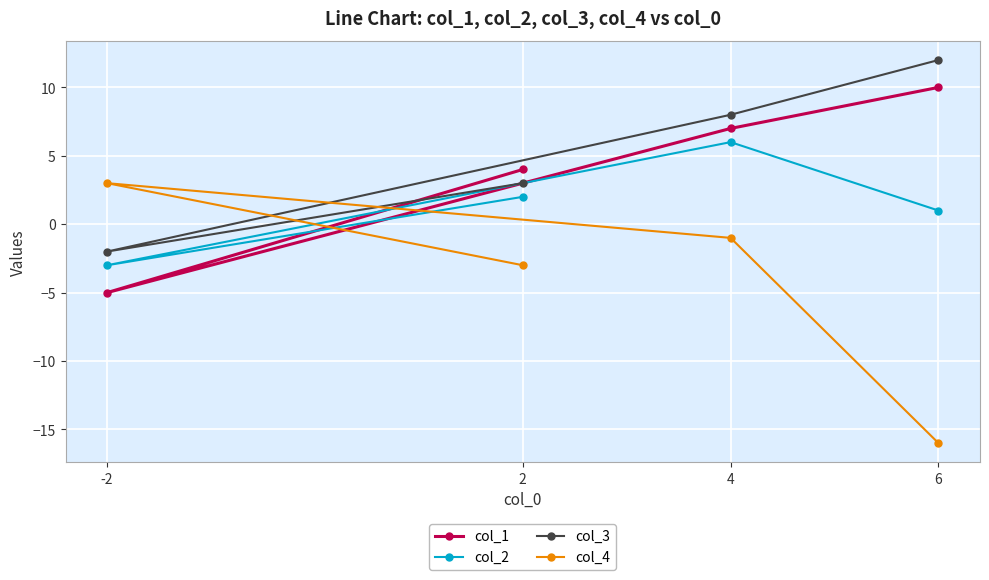

The col_4 series shows -3 at 2. True or false?

True